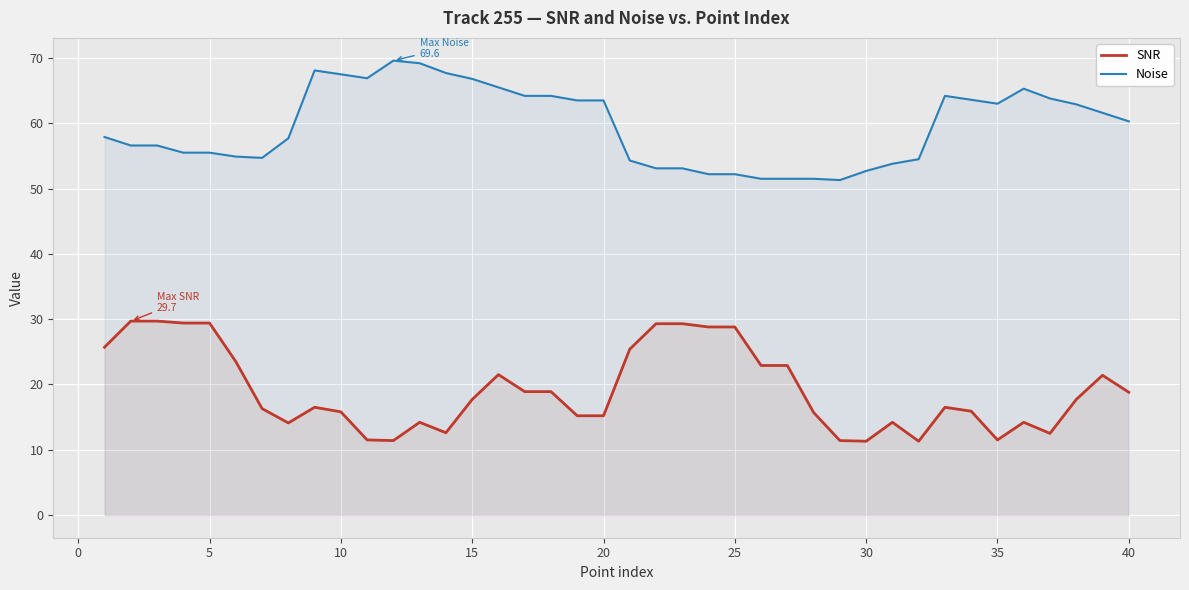

What is the spread (max minus min) of values at 30?

41.4